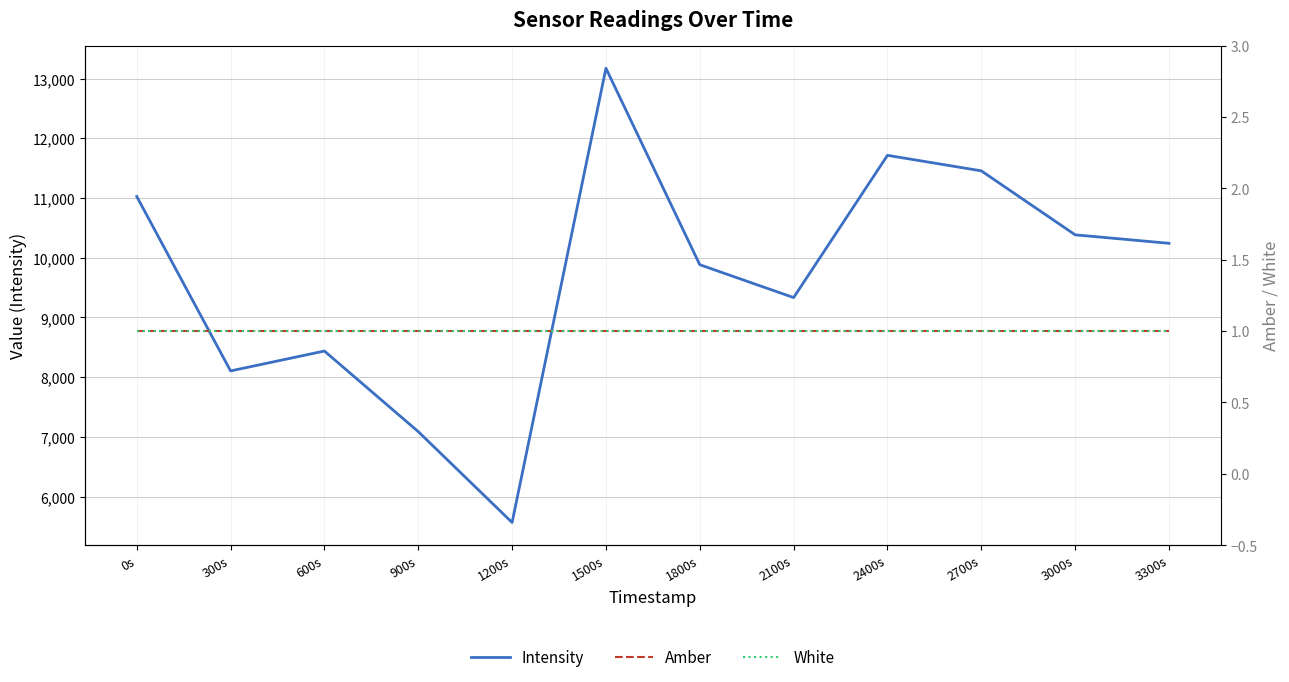

What is the average value of the Amber series?

1.0